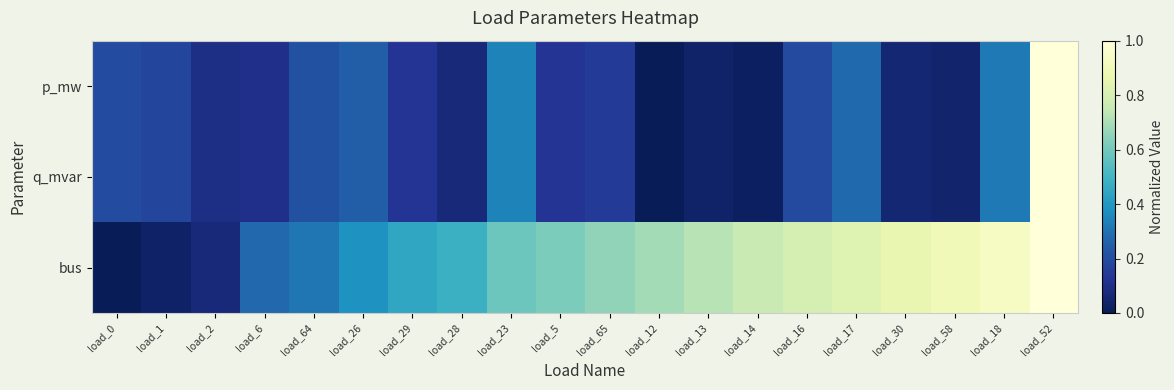

Between load_28 and load_1, which is larger?

load_1